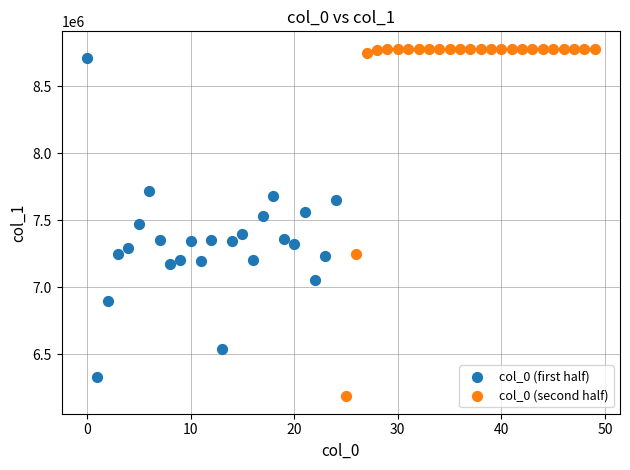

Which series contains the lowest Y value?

col_0 (second half)